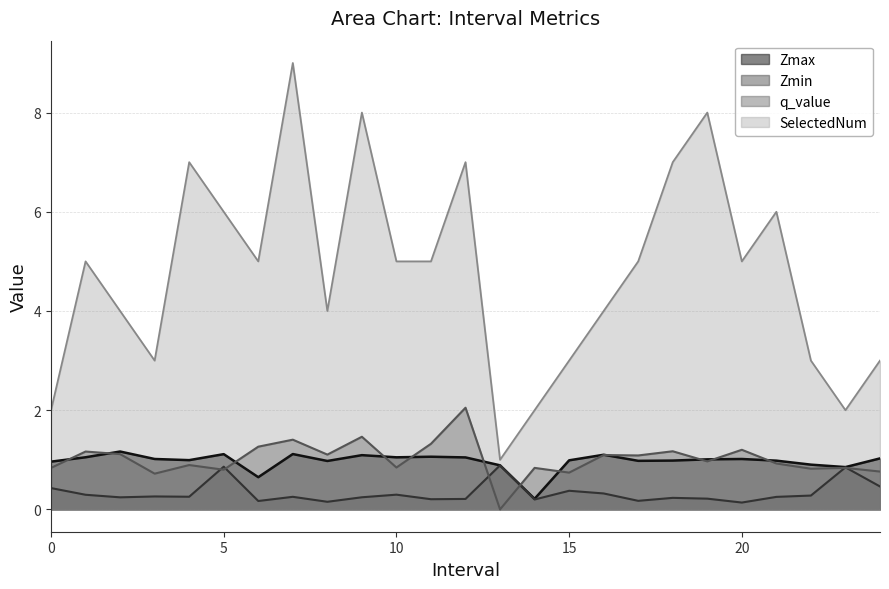

At how many categories does at least one series exceed 4?

14